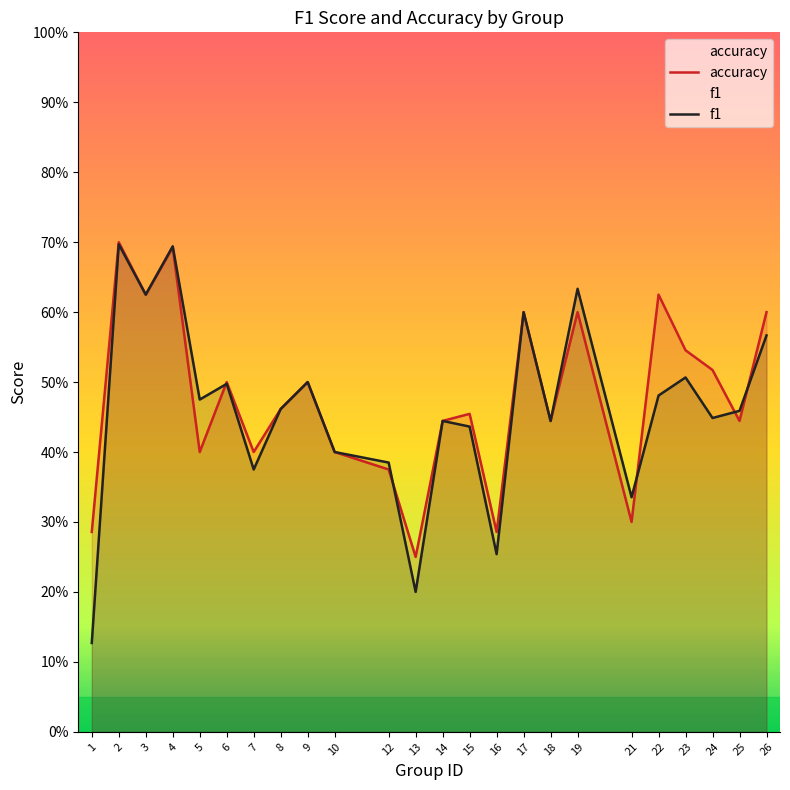

Does the chart have visible grid lines?

No